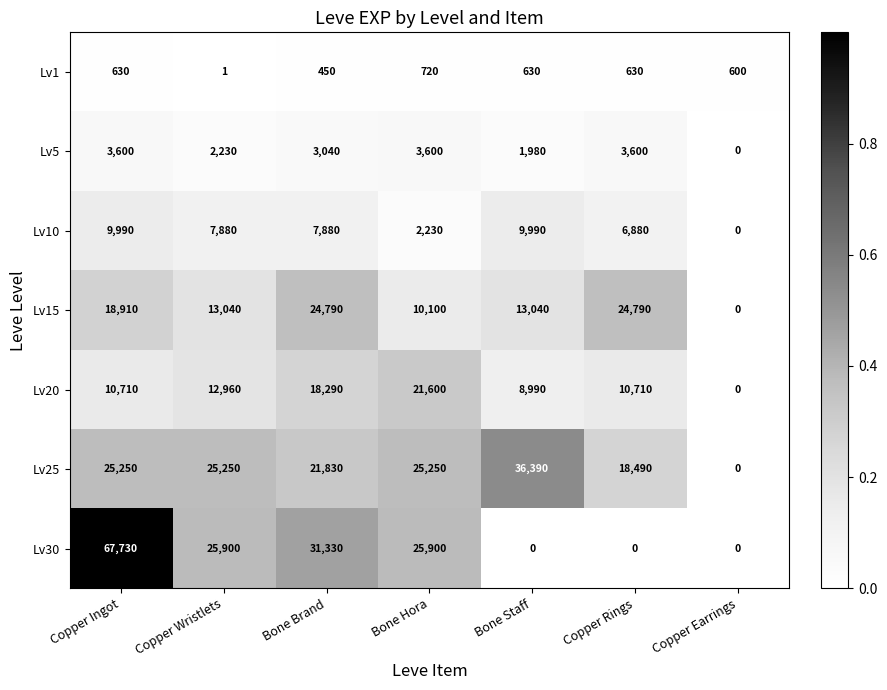

Rank the series at Copper Rings from highest to lowest value.

Lv15, Lv25, Lv20, Lv10, Lv5, Lv1, Lv30